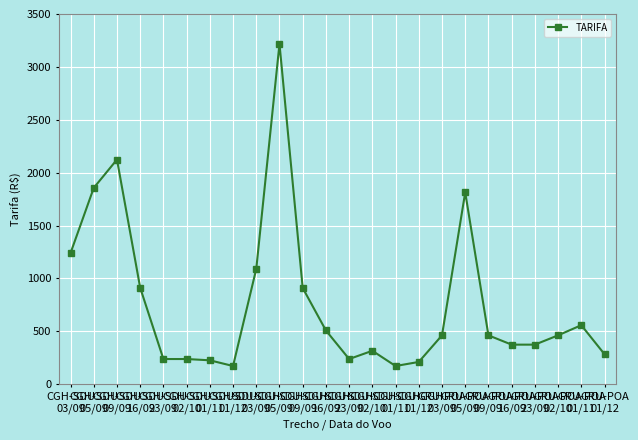

What is the difference between the maximum and minimum values?

3046.0